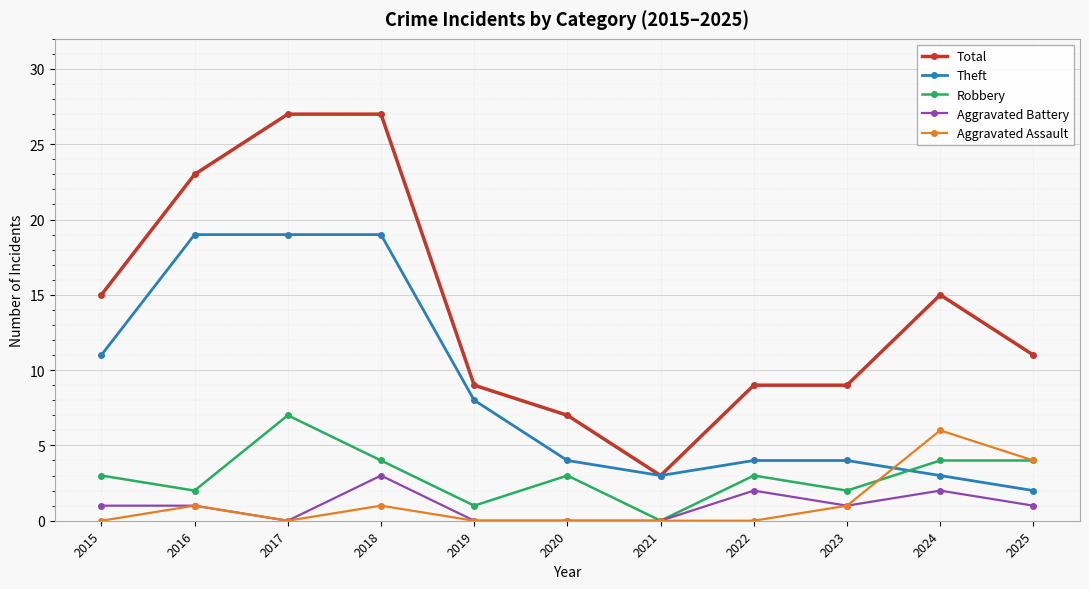

Which series has the largest range (max minus min)?

Total